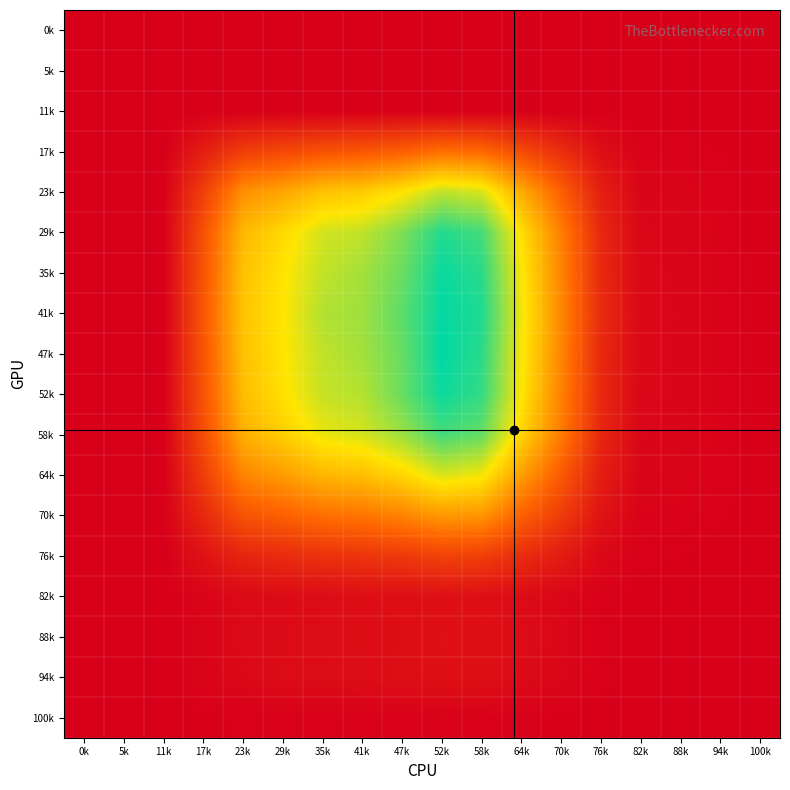

Which has a higher value, 100k or 41k?

100k